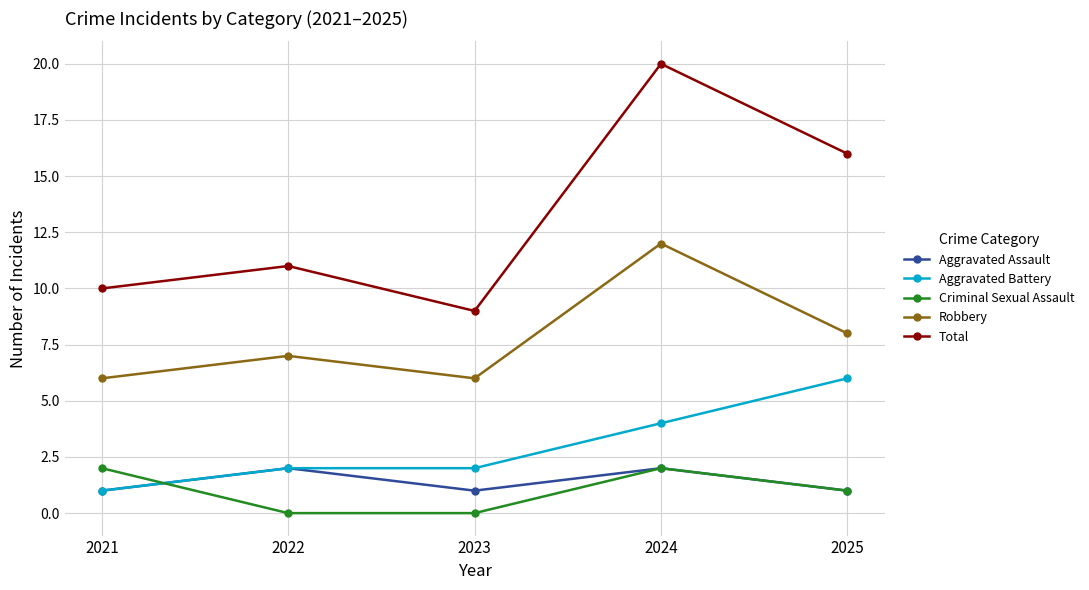

Reading left to right, transcribe all the data shown in this chart.

Aggravated Assault: 1	2	1	2	1
Aggravated Battery: 1	2	2	4	6
Criminal Sexual Assault: 2	0	0	2	1
Robbery: 6	7	6	12	8
Total: 10	11	9	20	16